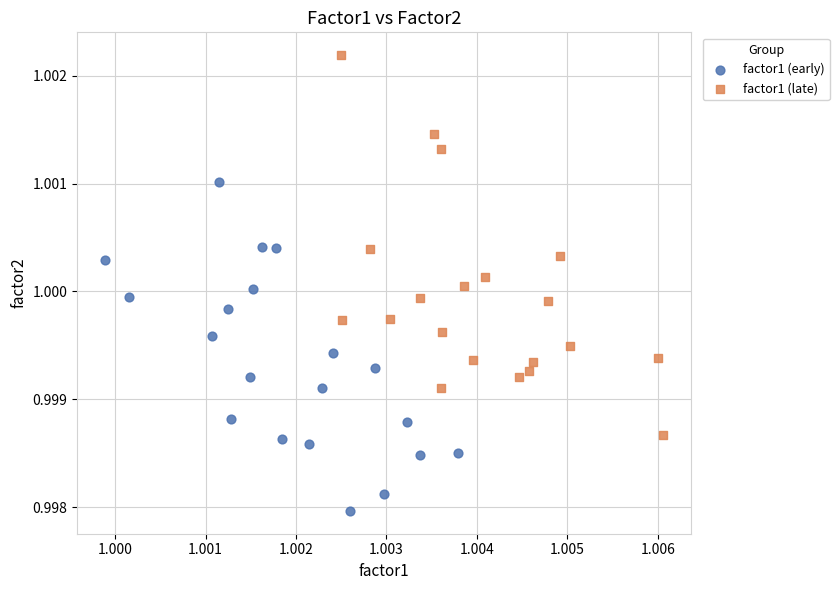

Which series contains the lowest Y value?

factor1 (early)